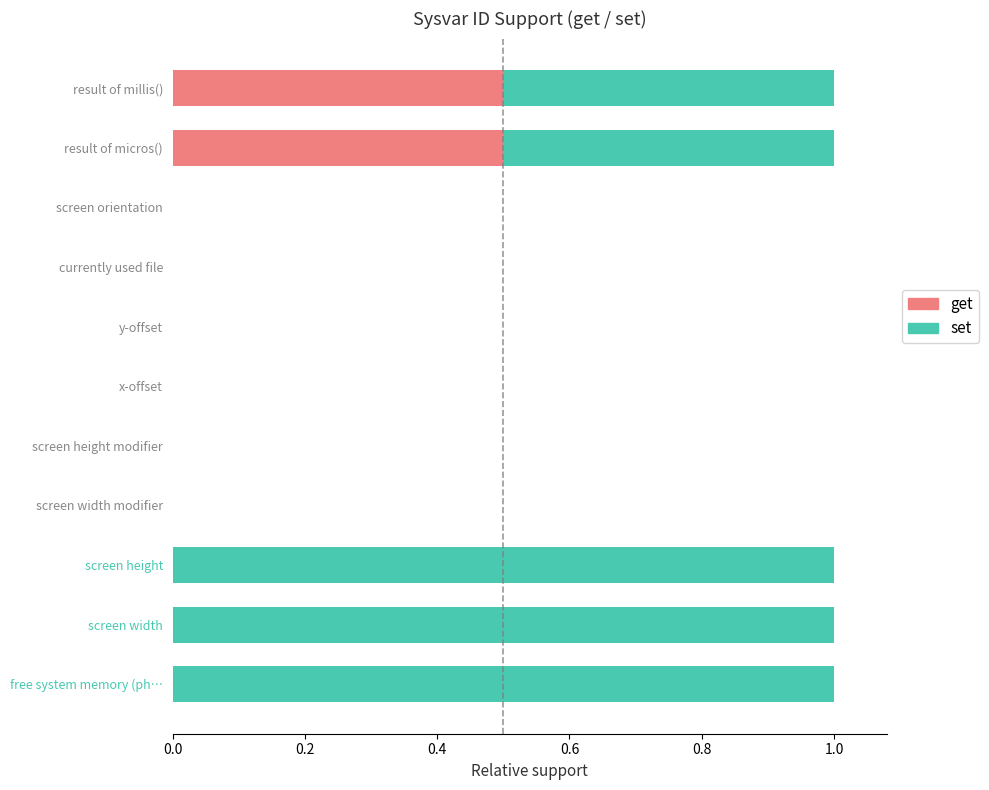

What is the sum of all get values?

1.0